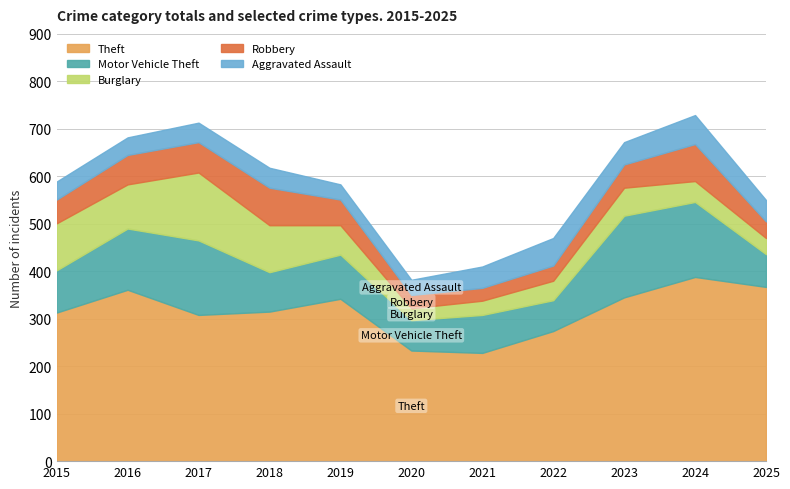

What is the difference between the Motor Vehicle Theft values at 2018 and 2025?

14